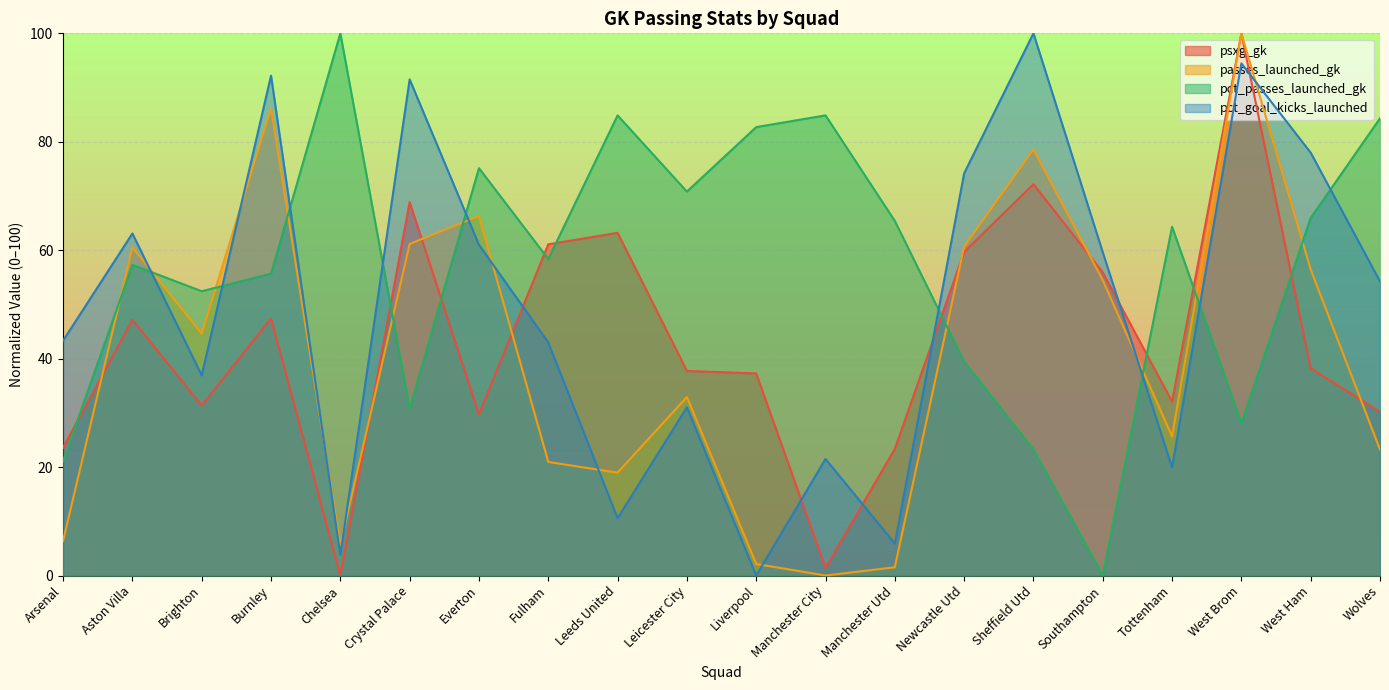

How many intersections are there between psxg_gk and passes_launched_gk?

7